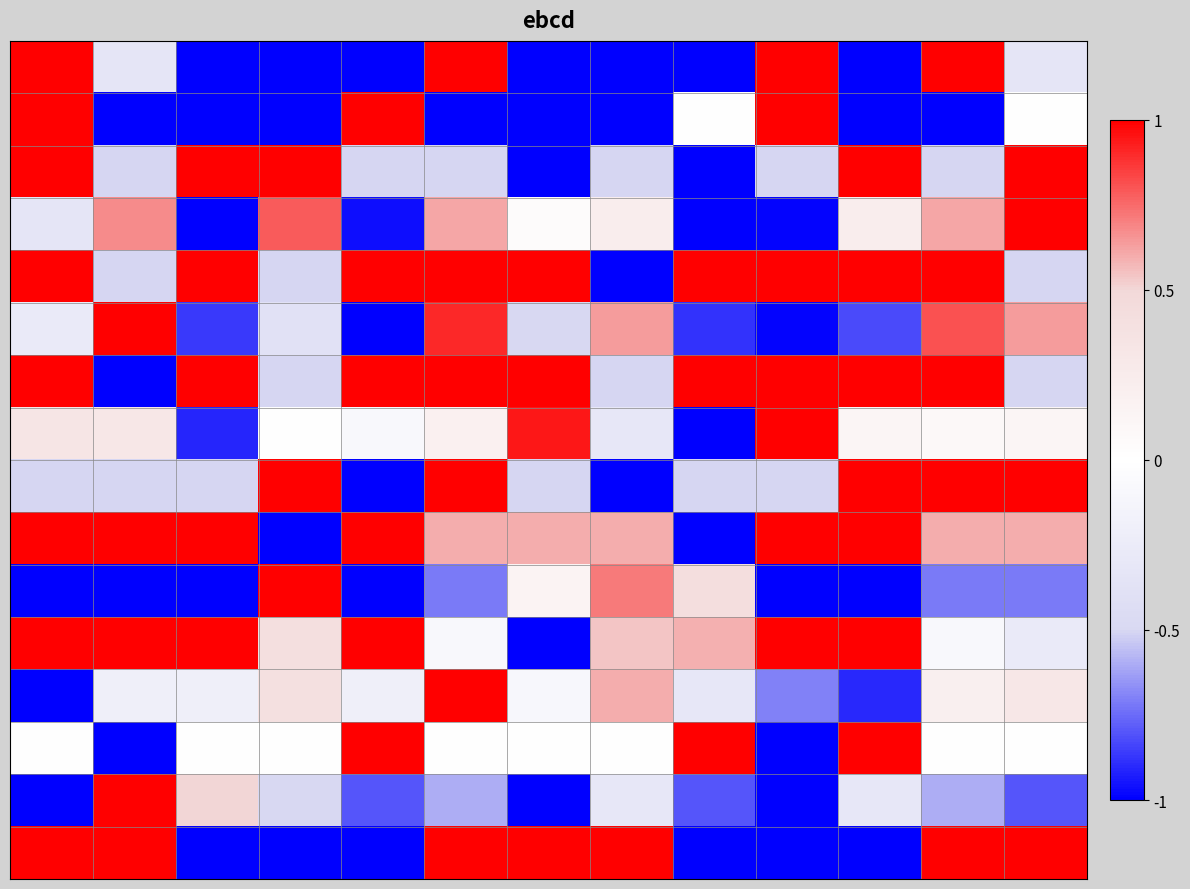

At which category does the chart reach its minimum across all series?

2